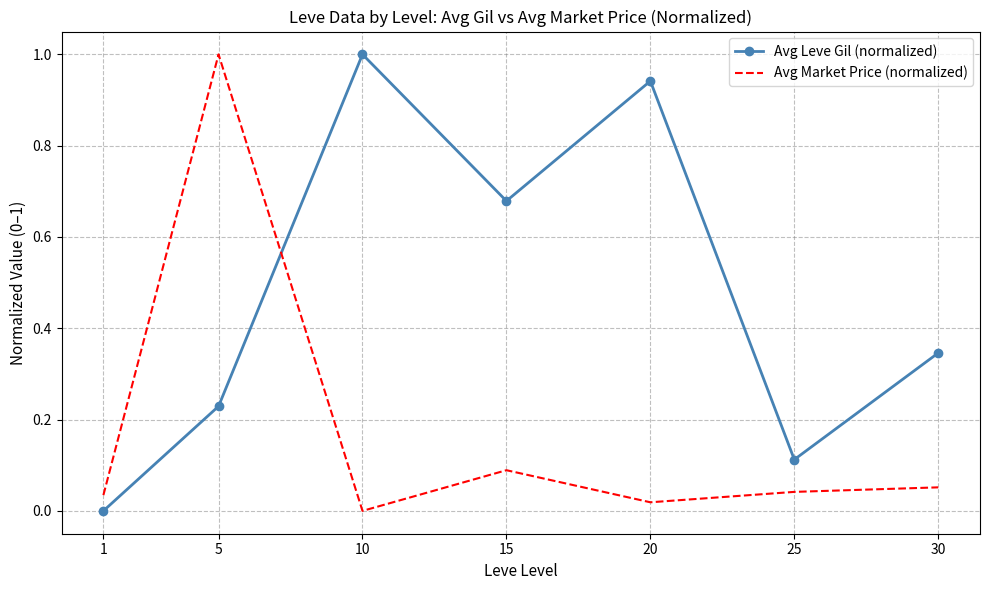

At which category does Avg Leve Gil (normalized) reach its first local peak?

10